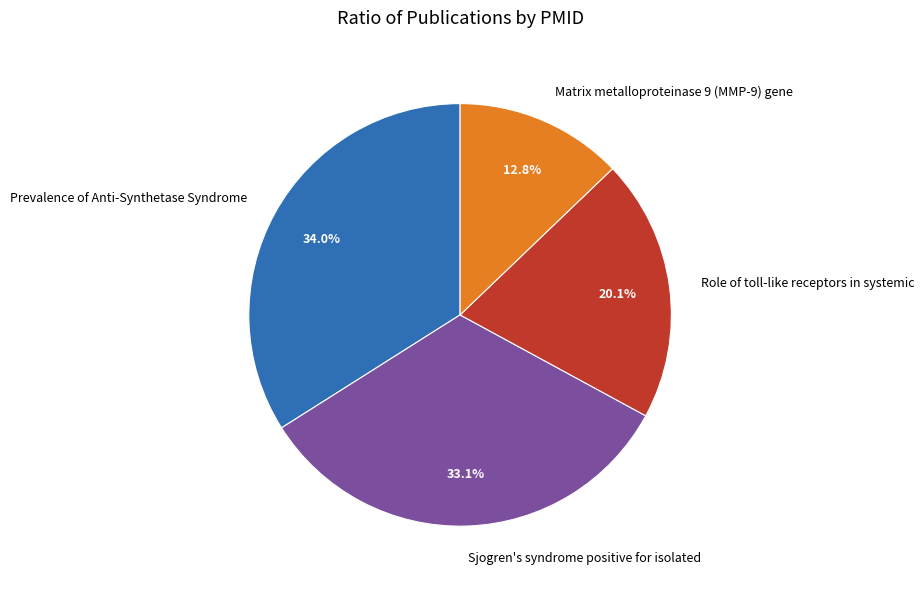

Rank the categories by value from highest to lowest.

Prevalence of Anti-Synthetase Syndrome, Sjogren's syndrome positive for isolated, Role of toll-like receptors in systemic, Matrix metalloproteinase 9 (MMP-9) gene